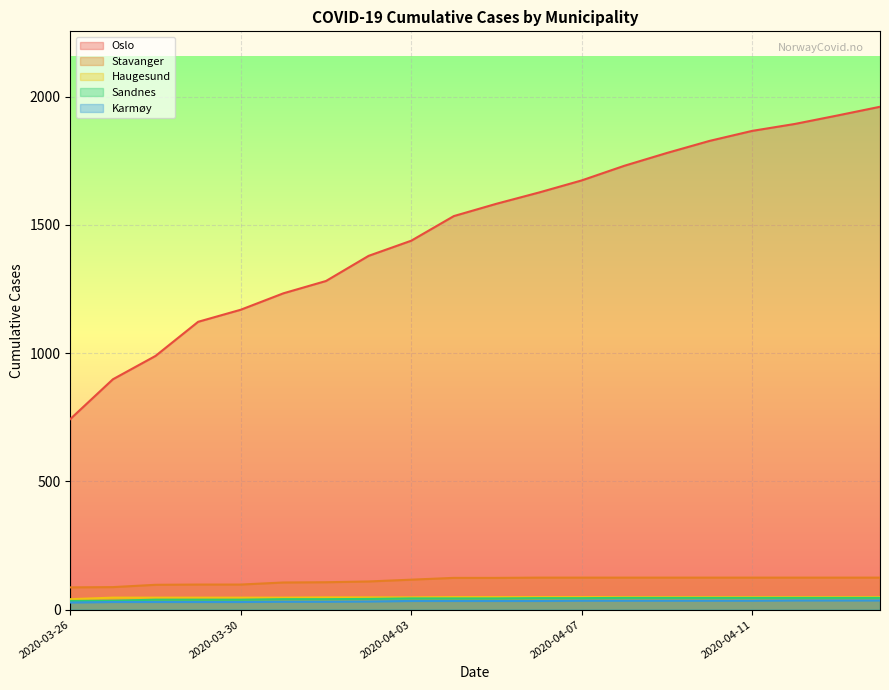

What is the maximum value for Stavanger?

125